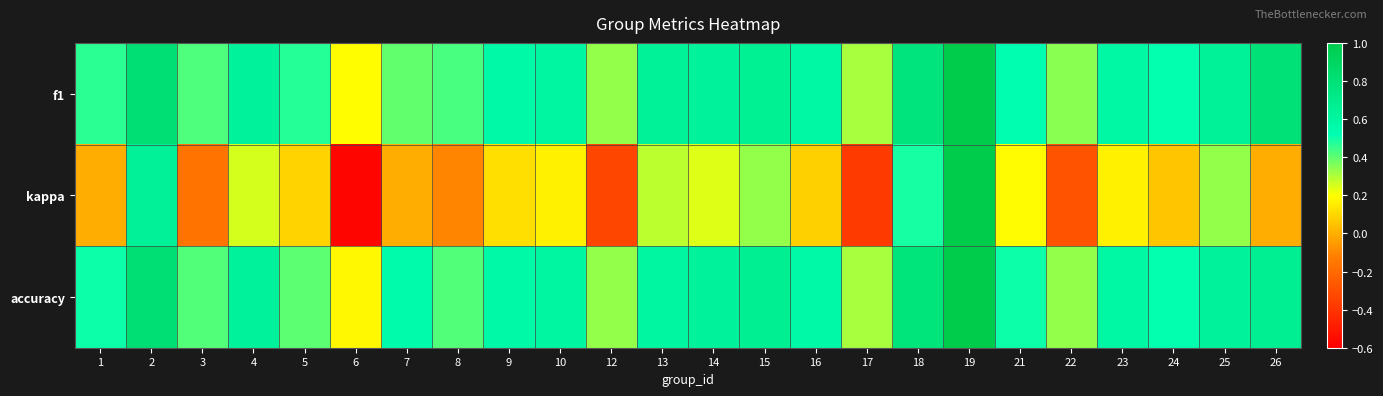

Which series has the widest spread of values?

kappa